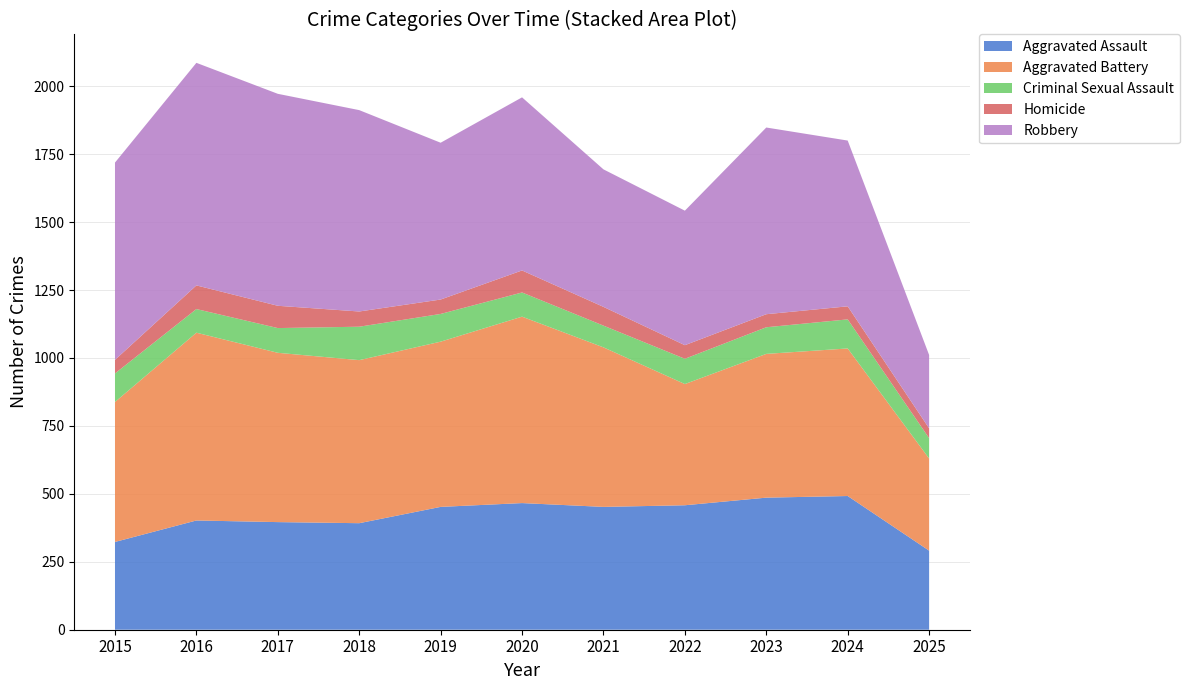

Reading right to left, list all the values displayed in this chart.

Aggravated Assault: 2025=291	2024=492	2023=486	2022=458	2021=452	2020=466	2019=452	2018=392	2017=396	2016=402	2015=323
Aggravated Battery: 2025=339	2024=543	2023=529	2022=446	2021=587	2020=686	2019=608	2018=600	2017=623	2016=691	2015=515
Criminal Sexual Assault: 2025=75	2024=107	2023=98	2022=93	2021=80	2020=89	2019=102	2018=123	2017=91	2016=87	2015=105
Homicide: 2025=36	2024=48	2023=48	2022=50	2021=69	2020=81	2019=53	2018=56	2017=82	2016=87	2015=50
Robbery: 2025=270	2024=610	2023=687	2022=495	2021=506	2020=637	2019=577	2018=741	2017=780	2016=819	2015=726